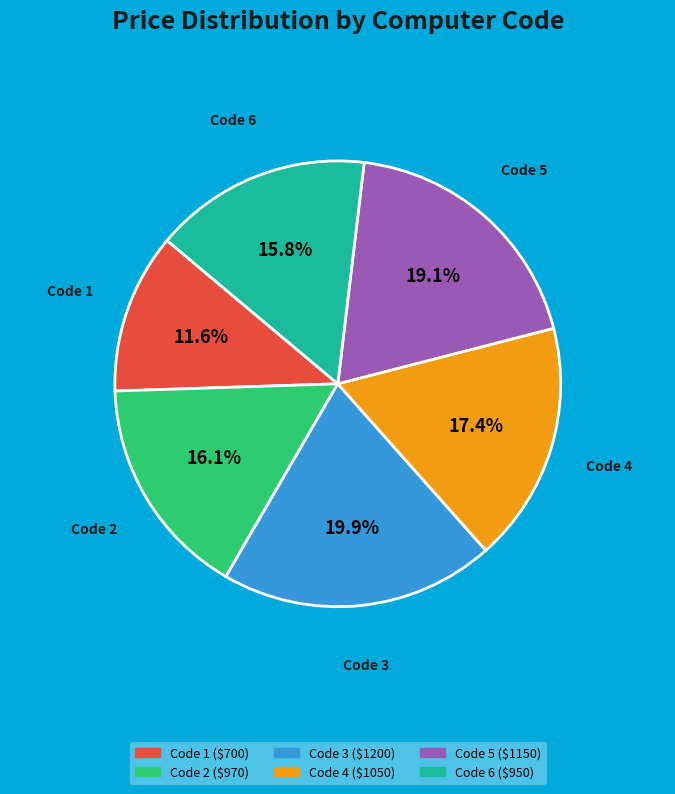

Is there a majority slice in this chart?

No